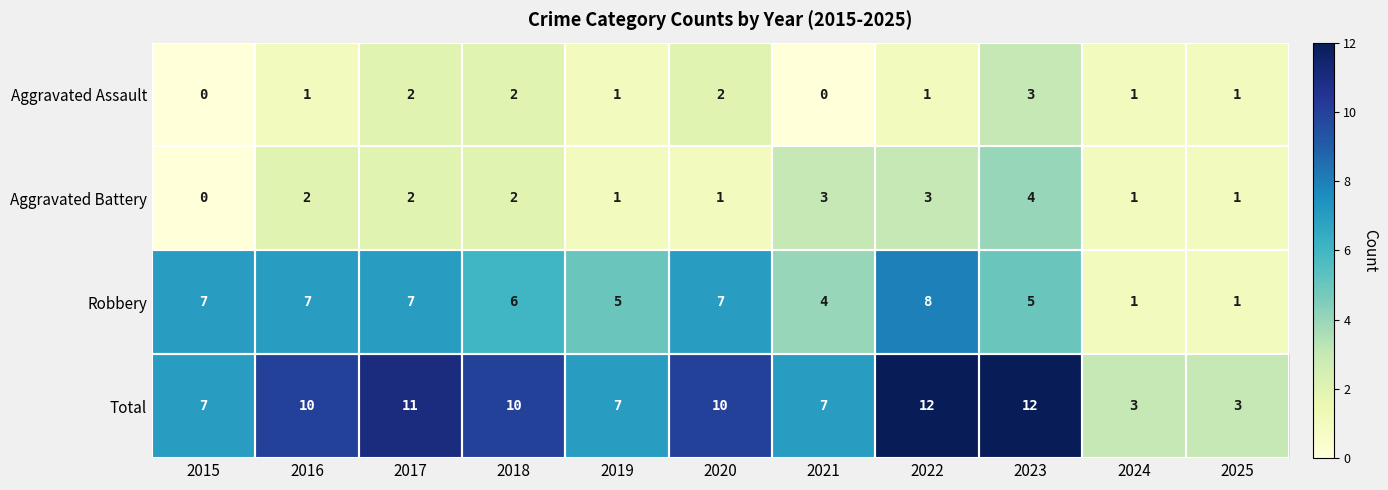

Rank the series by their maximum value, from highest to lowest.

Total, Robbery, Aggravated Battery, Aggravated Assault